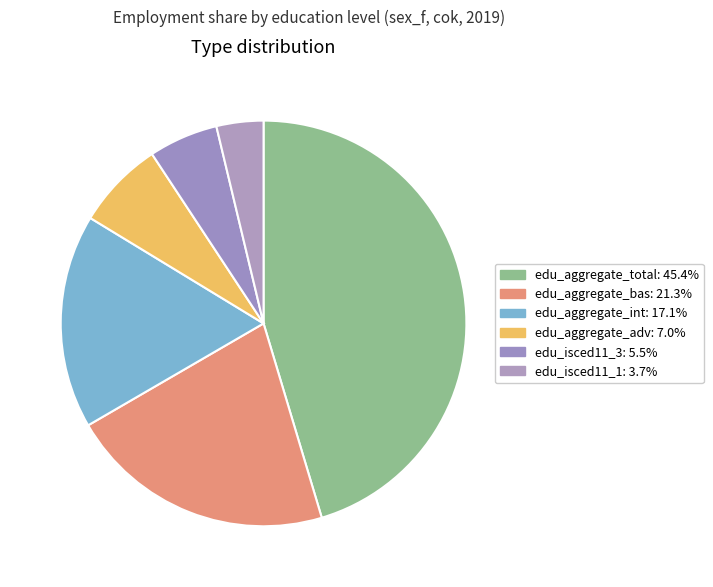

What is the total percentage of edu_aggregate_bas and edu_isced11_1?

25.0%